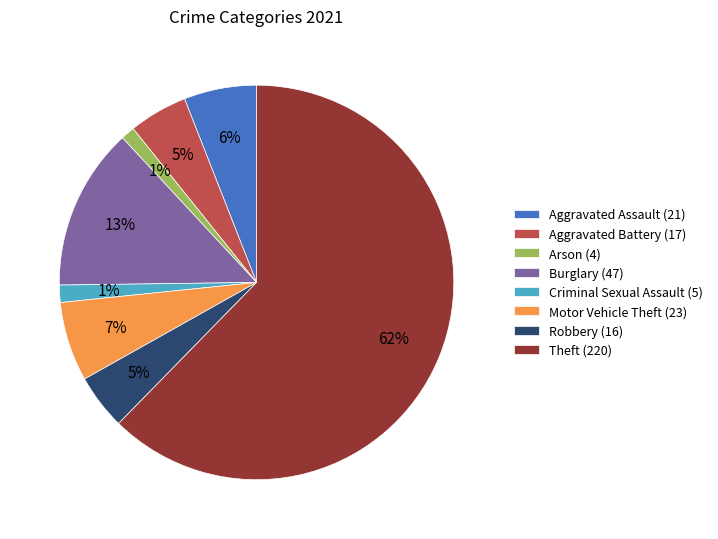

What is the largest slice in the pie chart?

Theft (220)